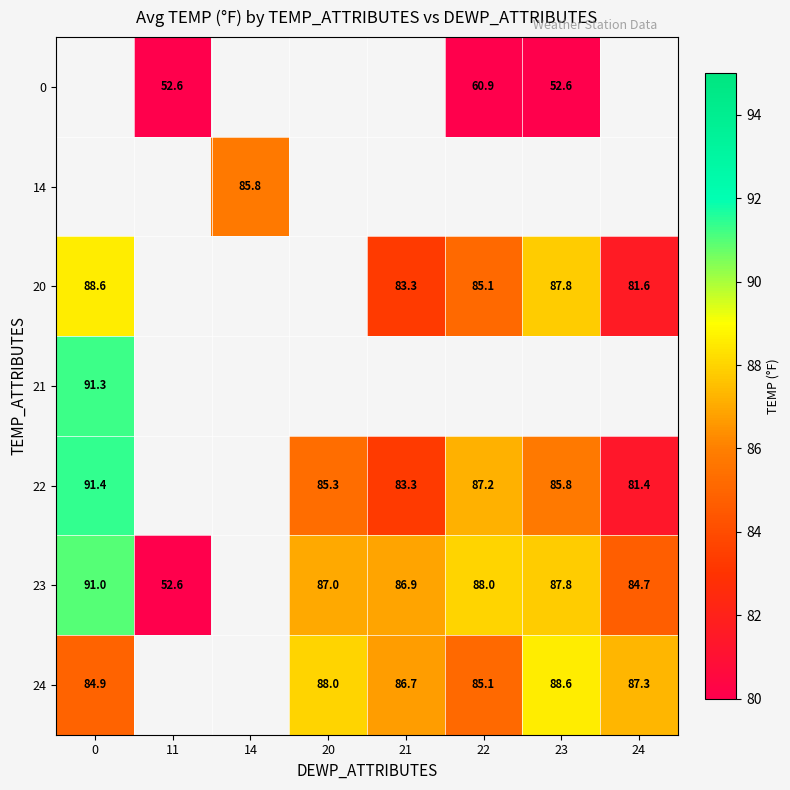

Count the number of data series in this chart.

7